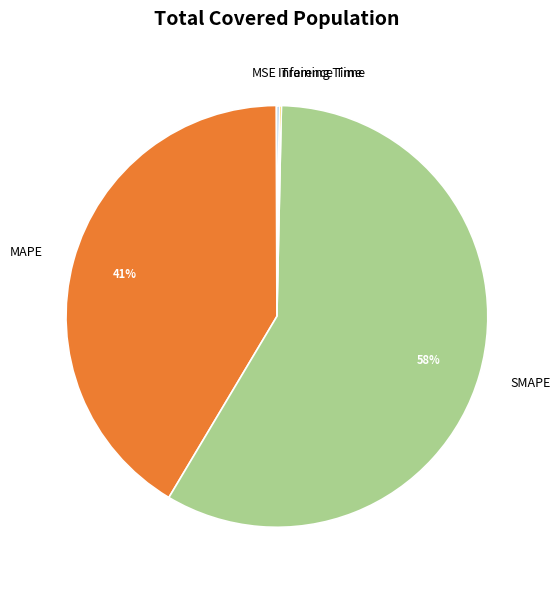

What percentage is the MAPE slice, to the nearest percent?

41%